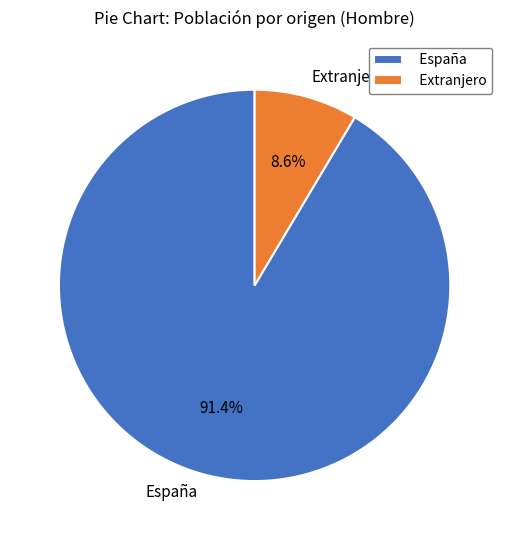

Rank the categories by value from lowest to highest.

Extranjero, España